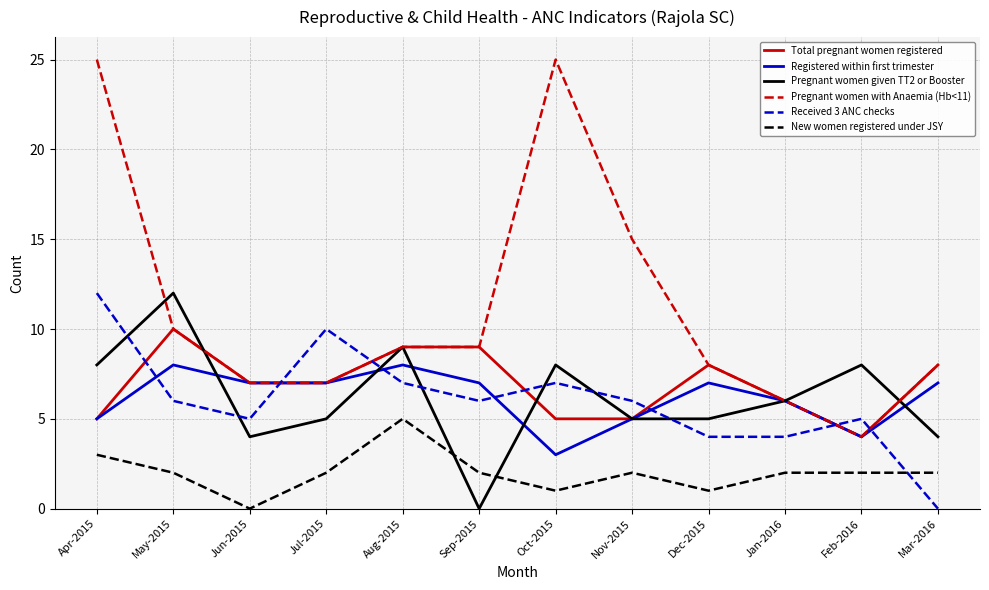

True or false: Received 3 ANC checks has a value of 4 at Jul-2015.

False